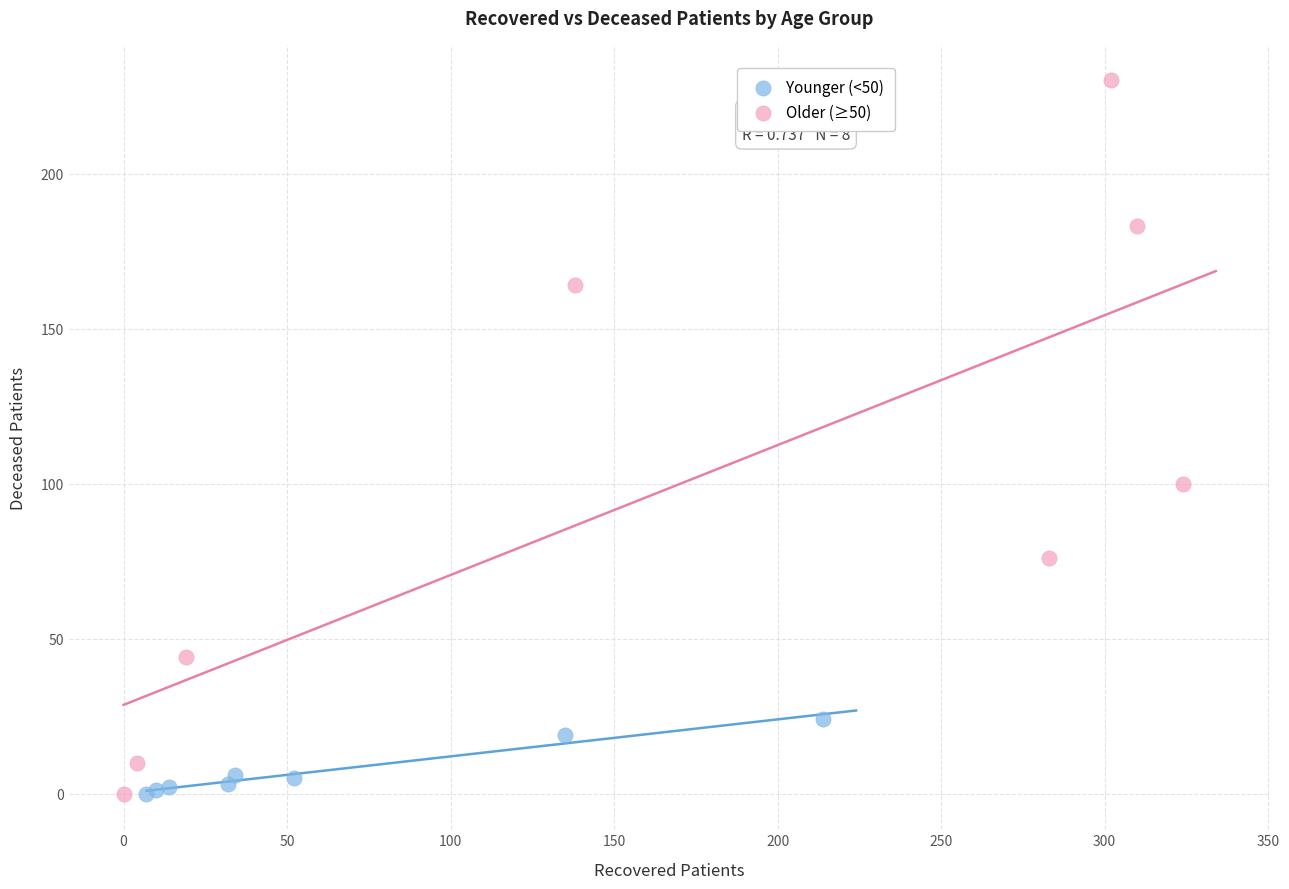

Which series reaches the maximum Y coordinate?

Older (≥50)